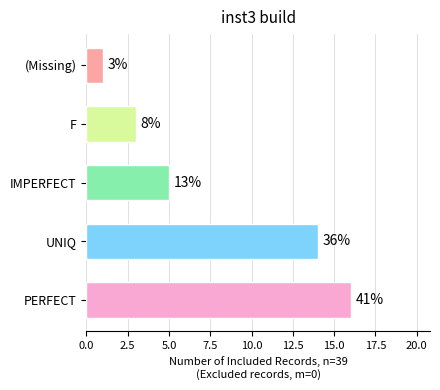

What is the ratio of the value at UNIQ to the value at F?

4.7